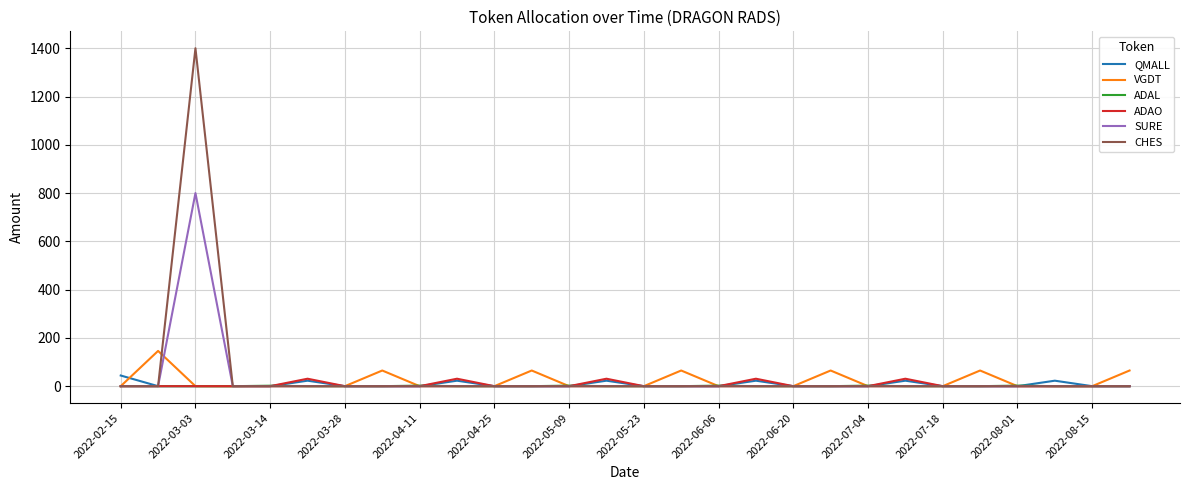

What is the maximum value shown in the chart?

1400.0